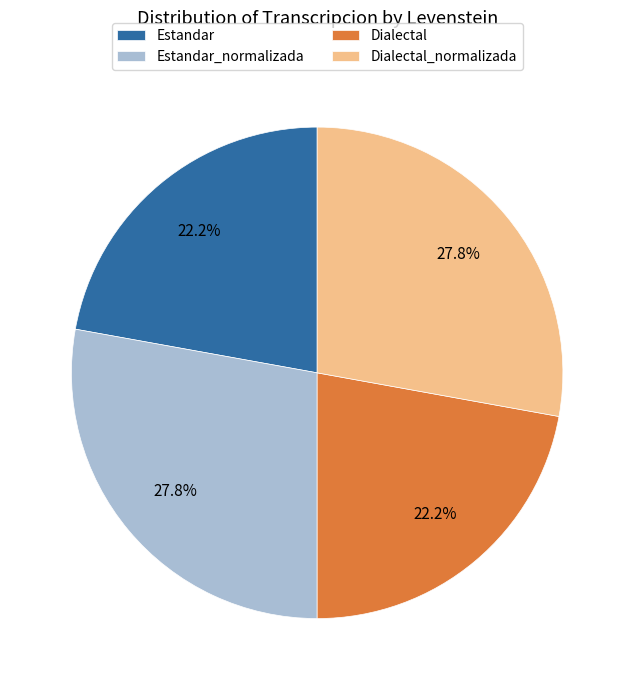

What is the ratio of the value at Estandar_normalizada to the value at Dialectal?

1.3